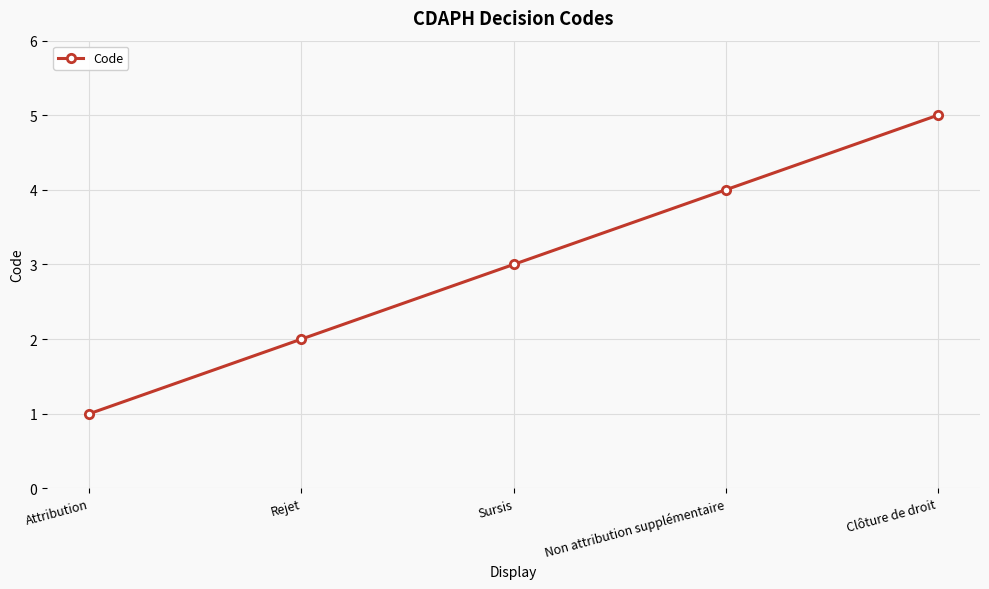

How many lines are shown in the chart?

1